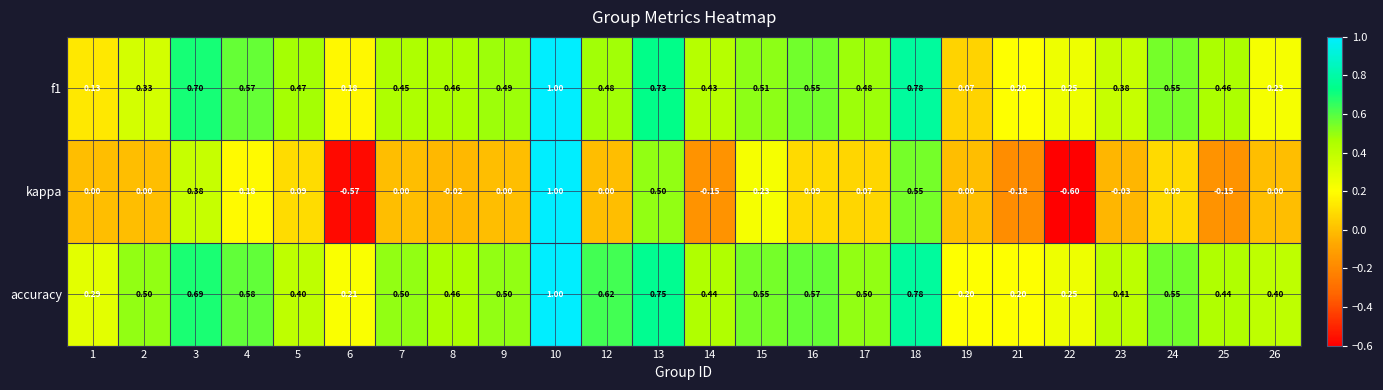

How many categories are shown in the chart?

24